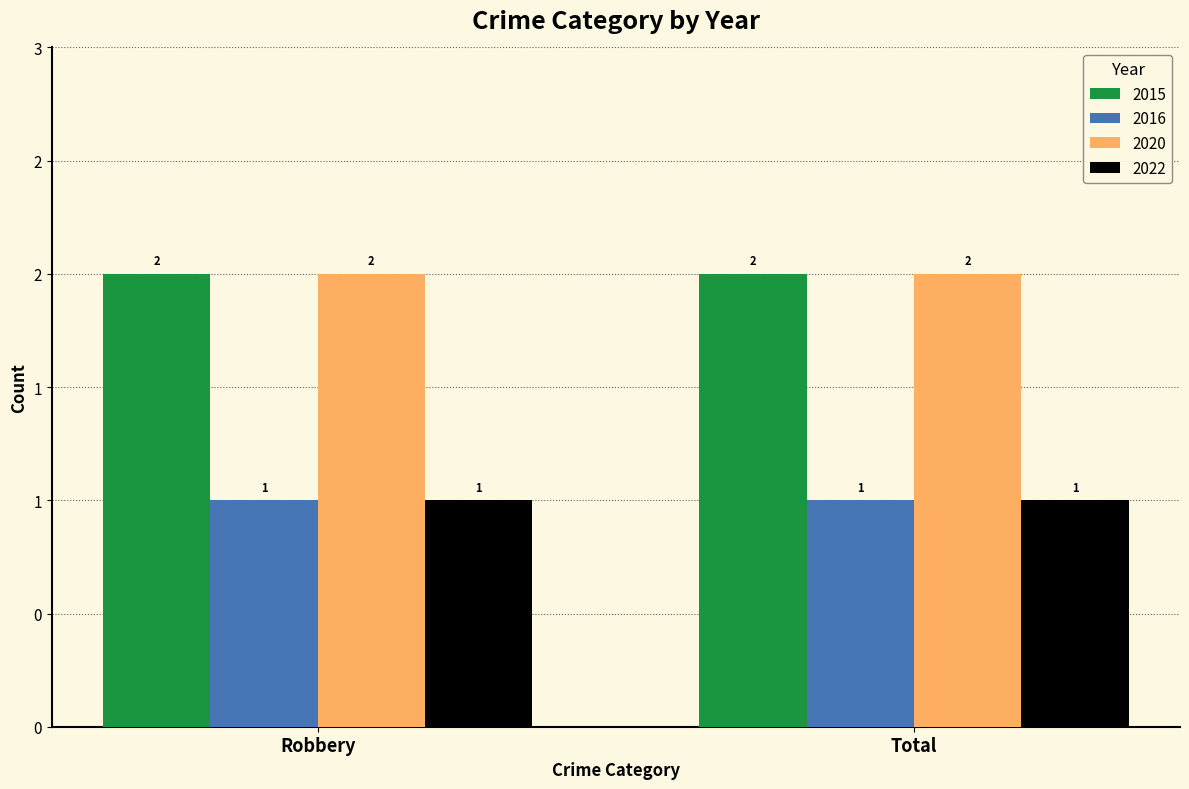

The 2022 series shows 1 at Robbery. True or false?

True